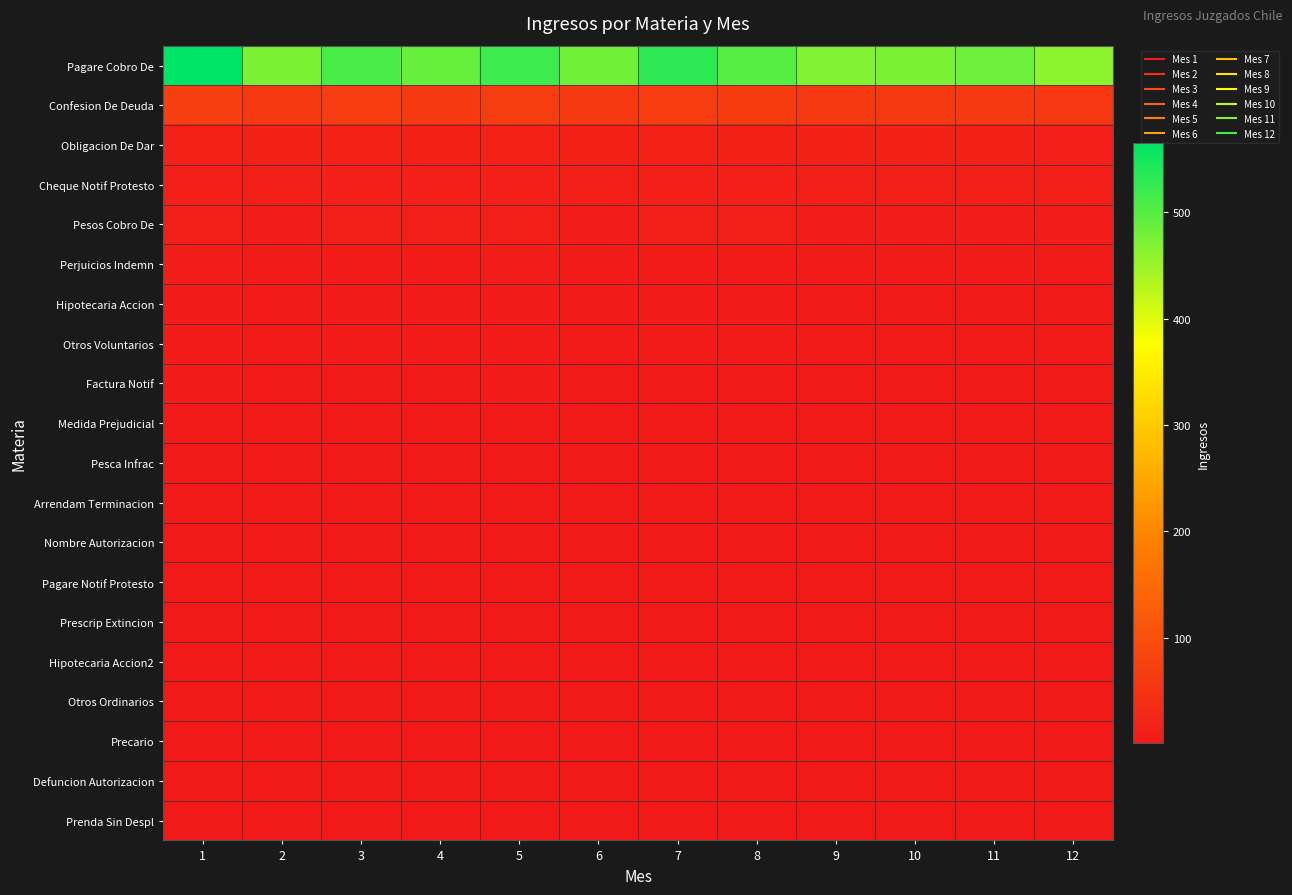

Which series has the widest spread of values?

Pagare Cobro De